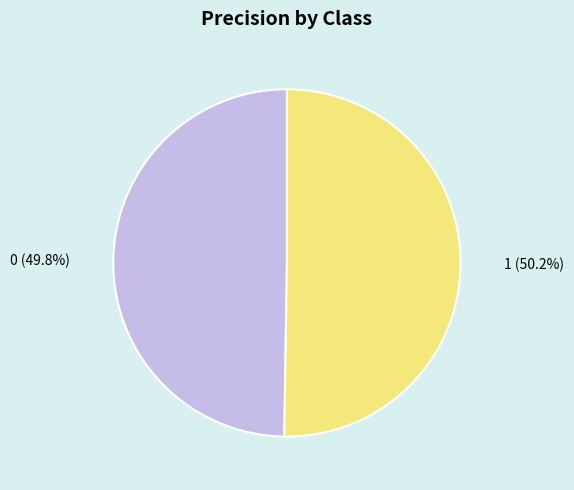

To the nearest percent, what is the average slice percentage?

50%